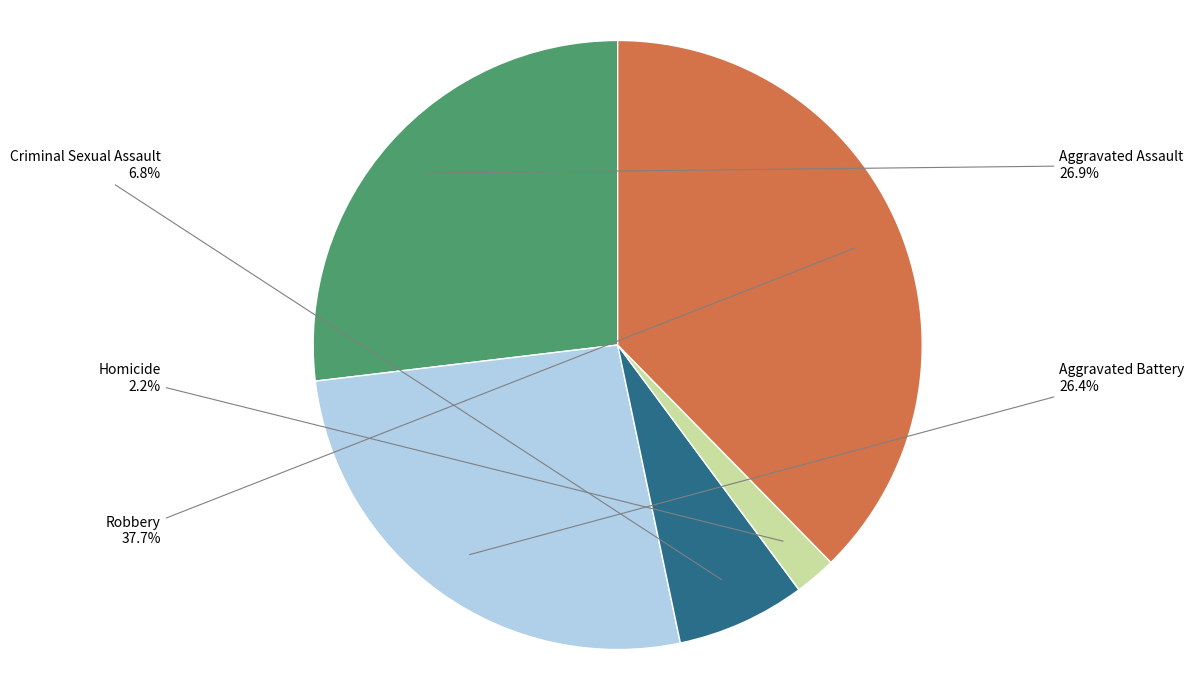

What portion of the pie excludes Robbery?

62.3%